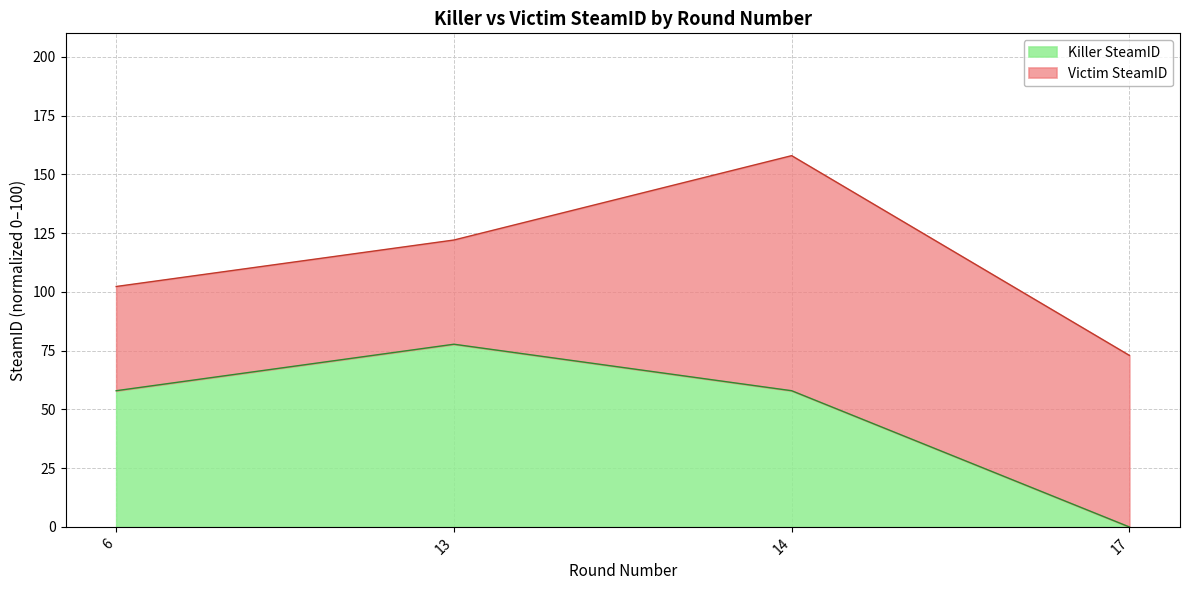

At which label is the value closest to 38?

6